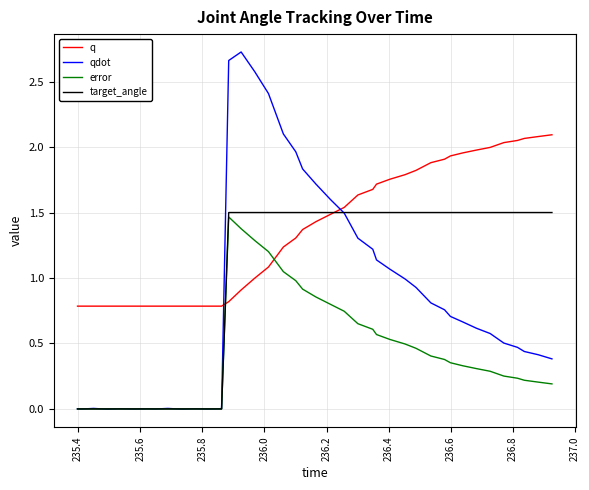

List the series in order of their overall mean, lowest first.

error, qdot, target_angle, q